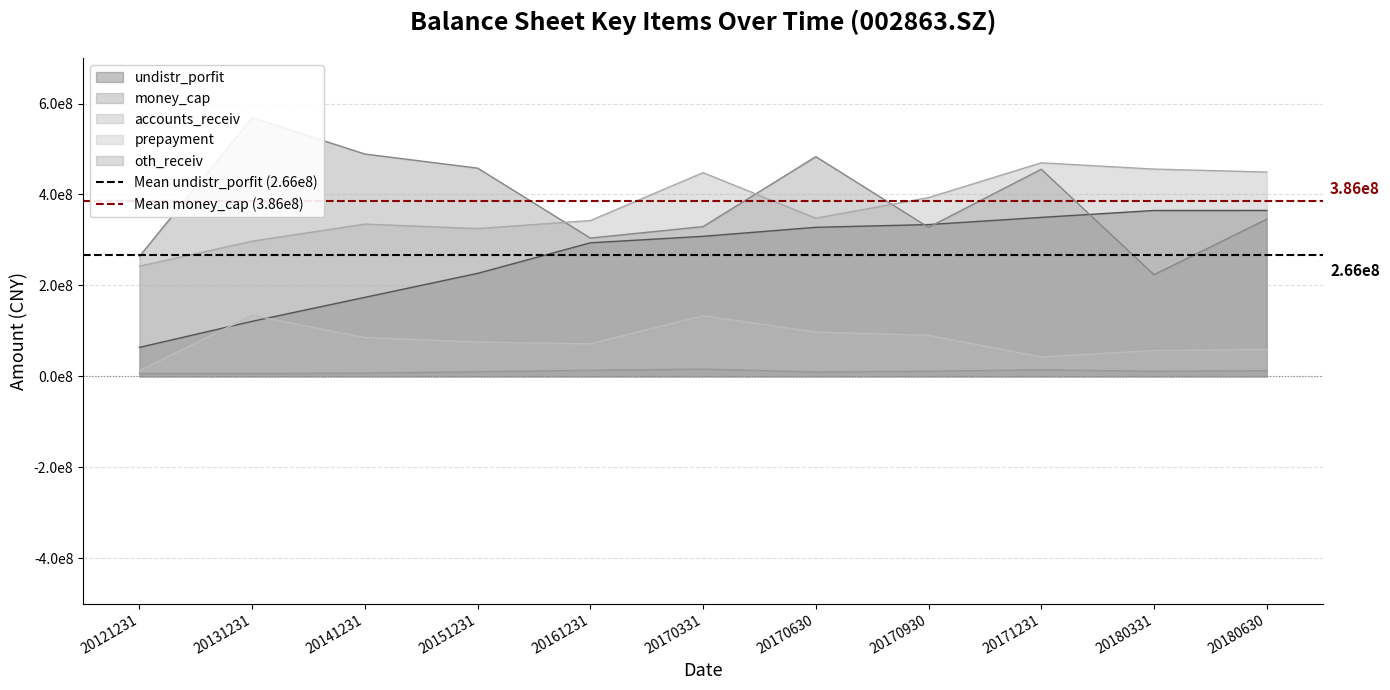

How many lines are shown in the chart?

2